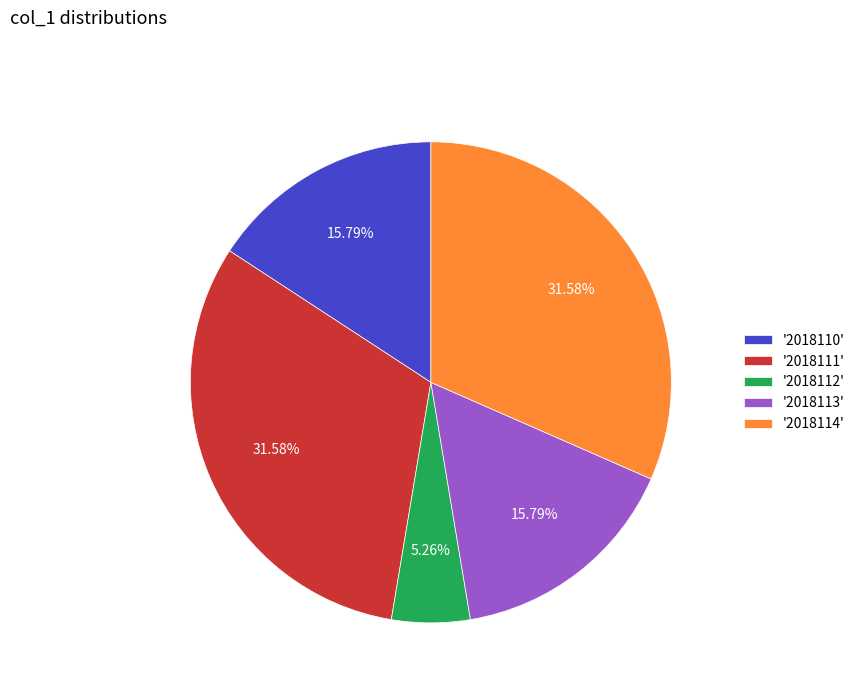

Is '2018112' the majority of the pie?

No